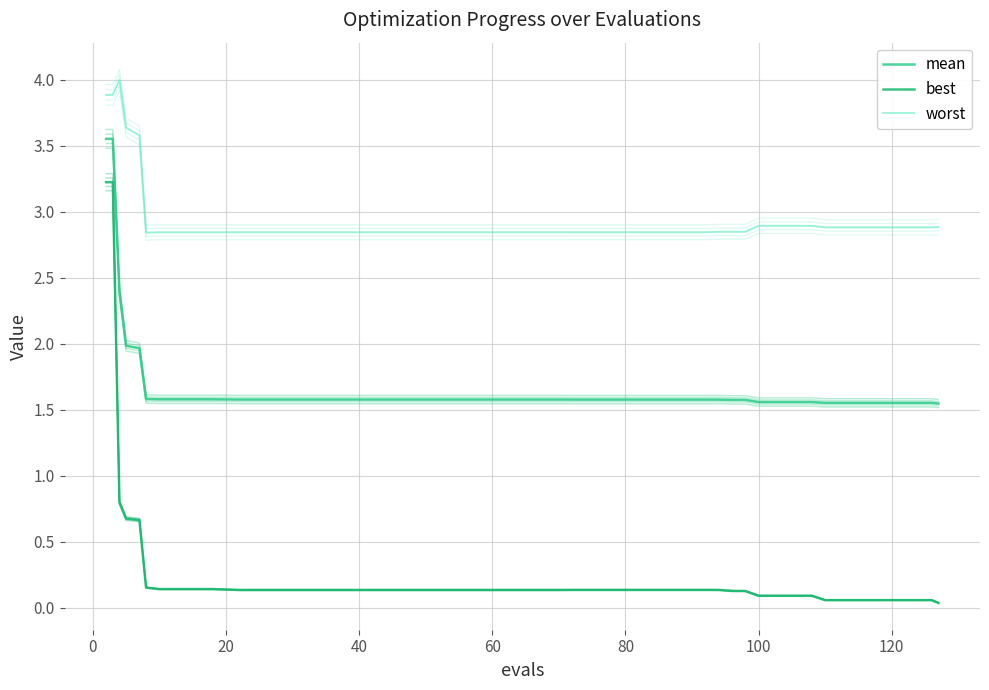

What are all the series names shown in the legend?

mean, best, worst